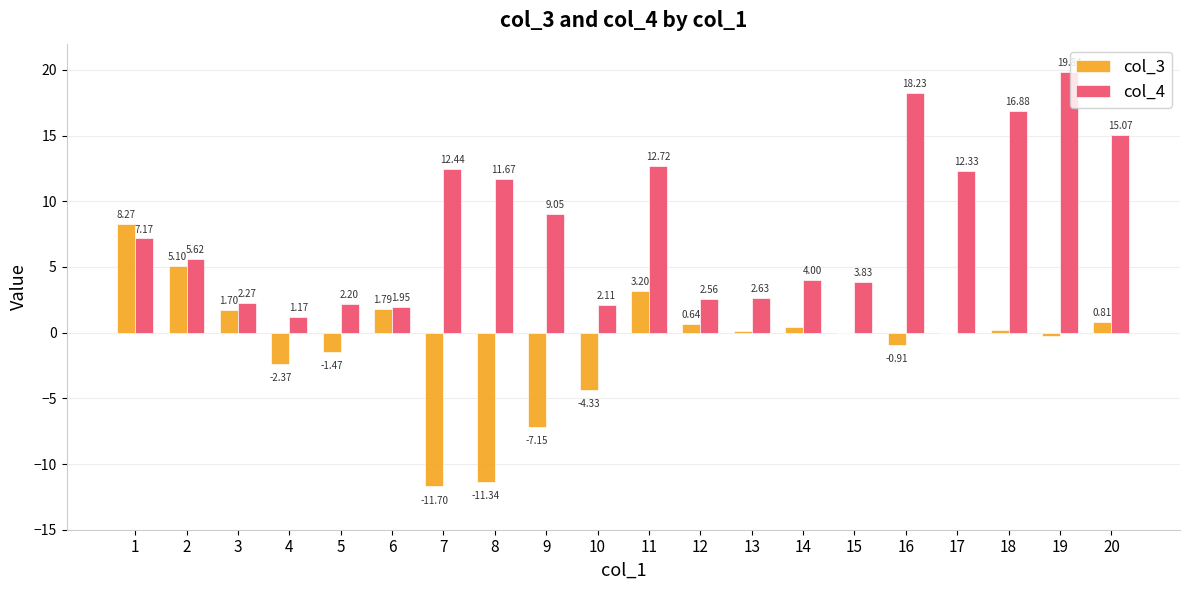

The col_3 series shows -11.3 at 8. True or false?

True